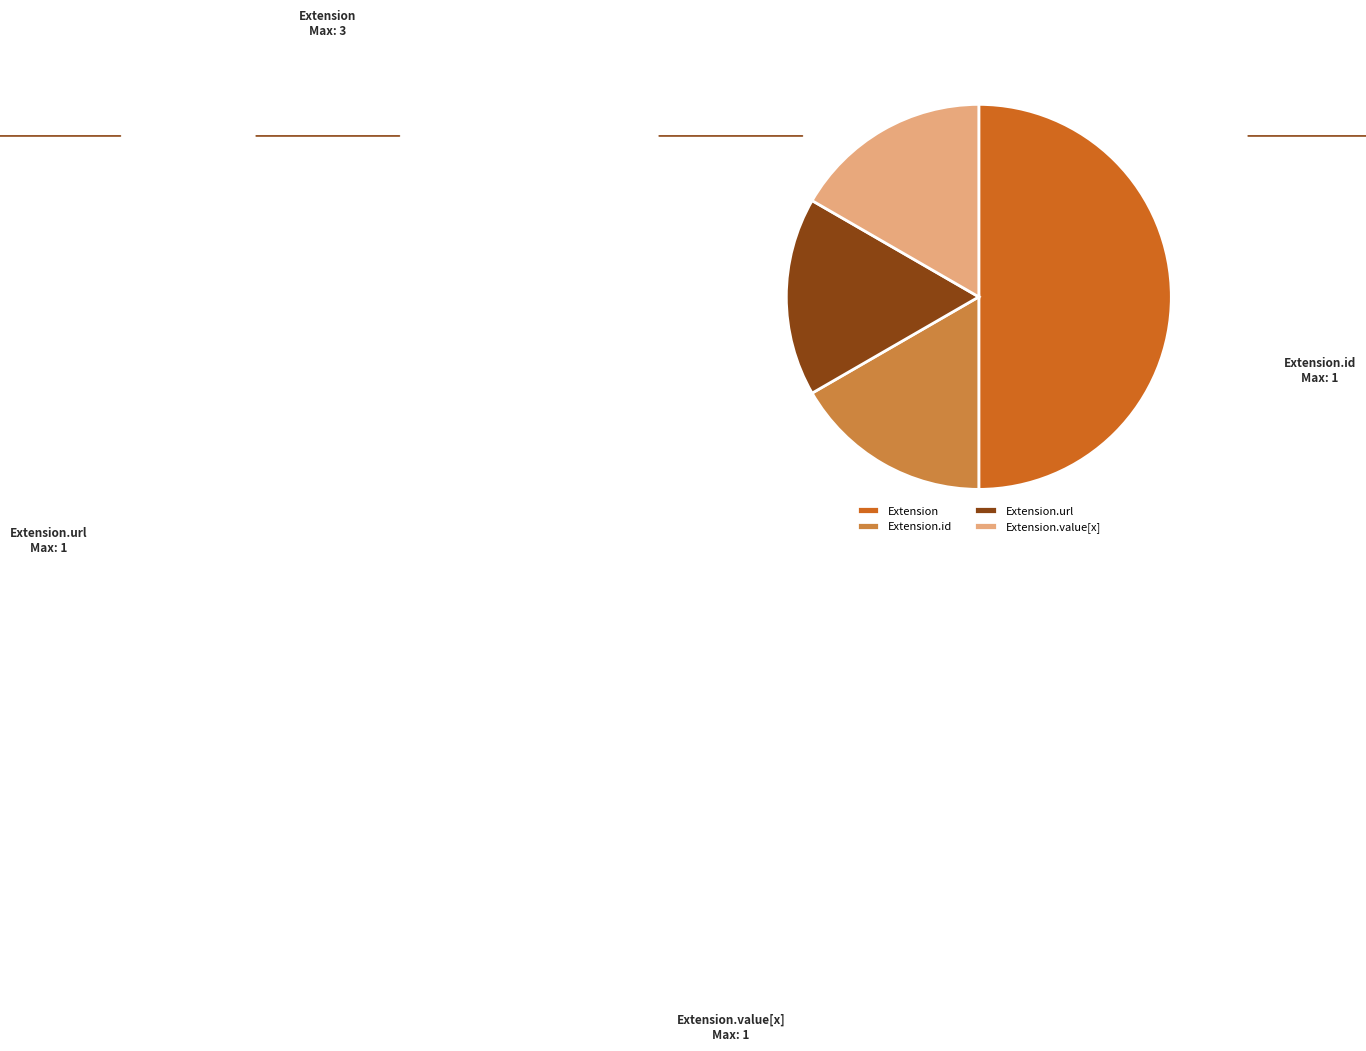

What is the ratio of the value at Extension to the value at Extension.value[x]?

3.0